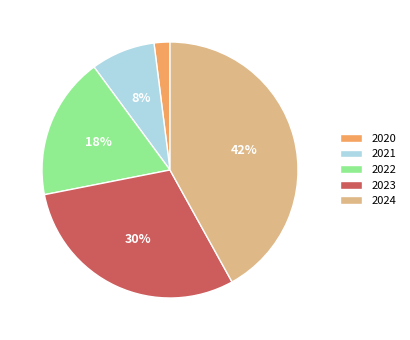

Between 2020 and 2023, which is larger?

2023